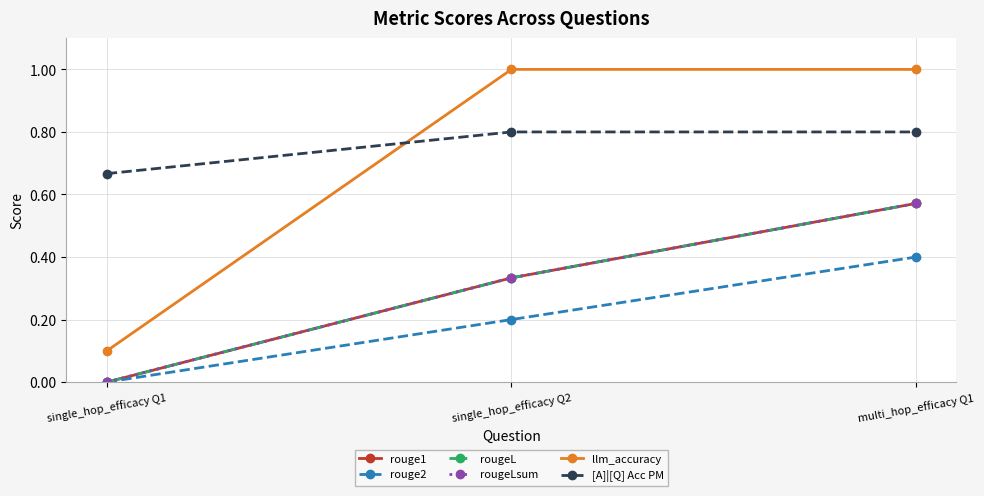

Does the chart have visible grid lines?

Yes